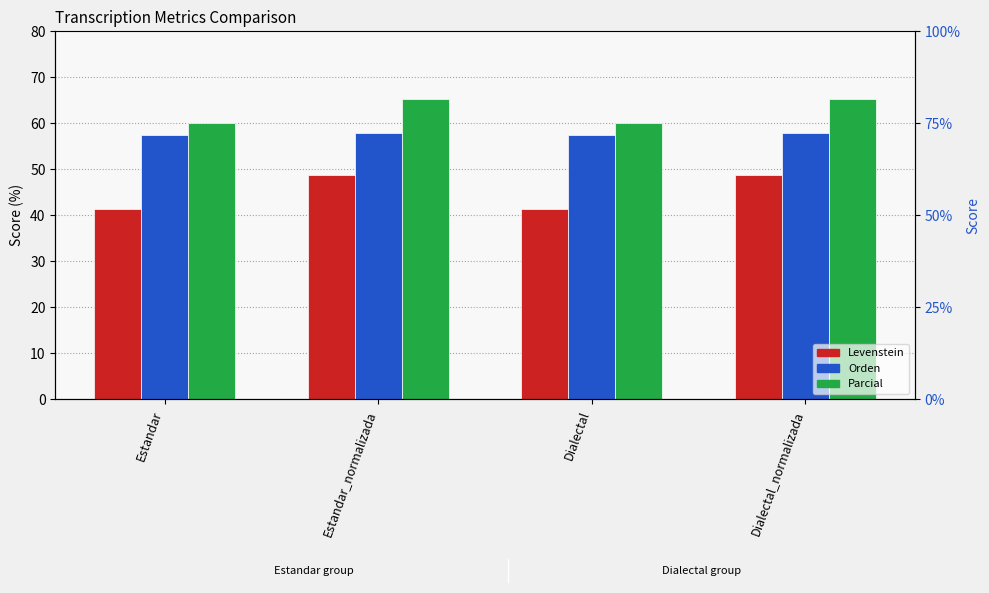

How many bars are there in total?

12